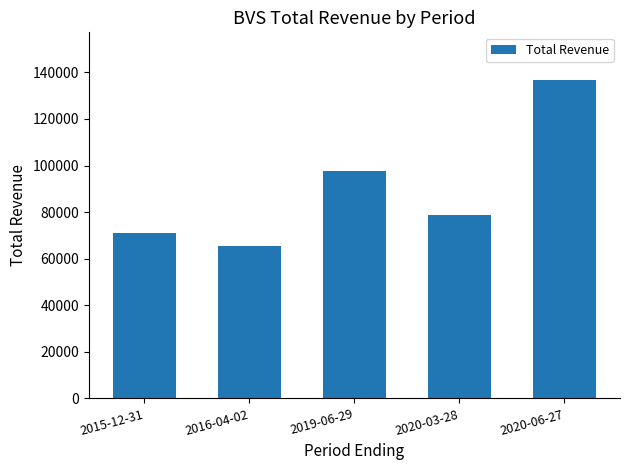

What value does the data have at 2015-12-31?

71200